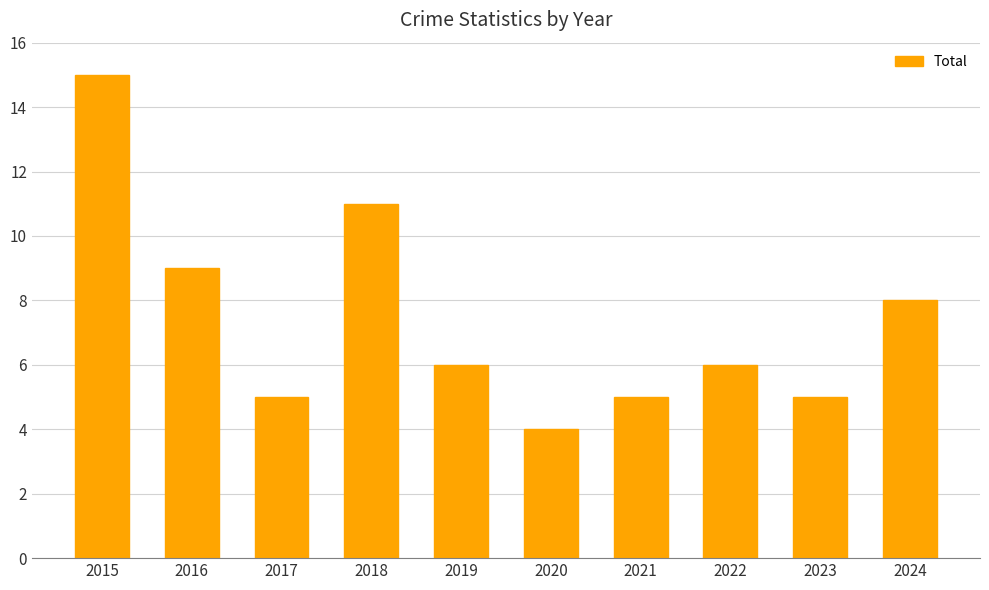

What is the ratio of the value at 2022 to the value at 2017?

1.2